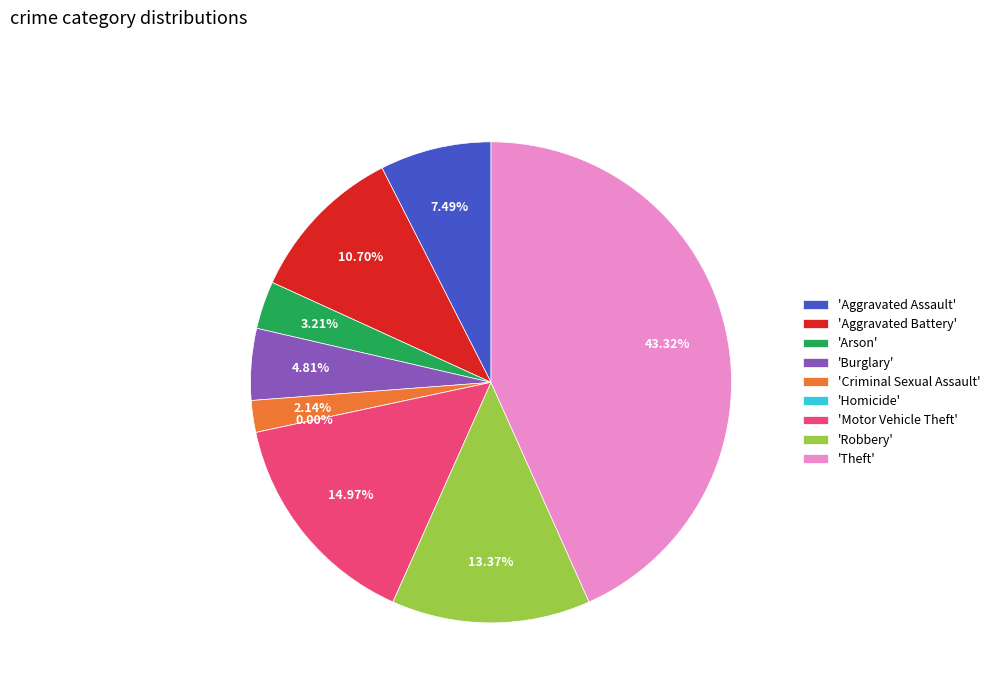

To the nearest percent, what percentage of the pie is Aggravated Assault?

7%